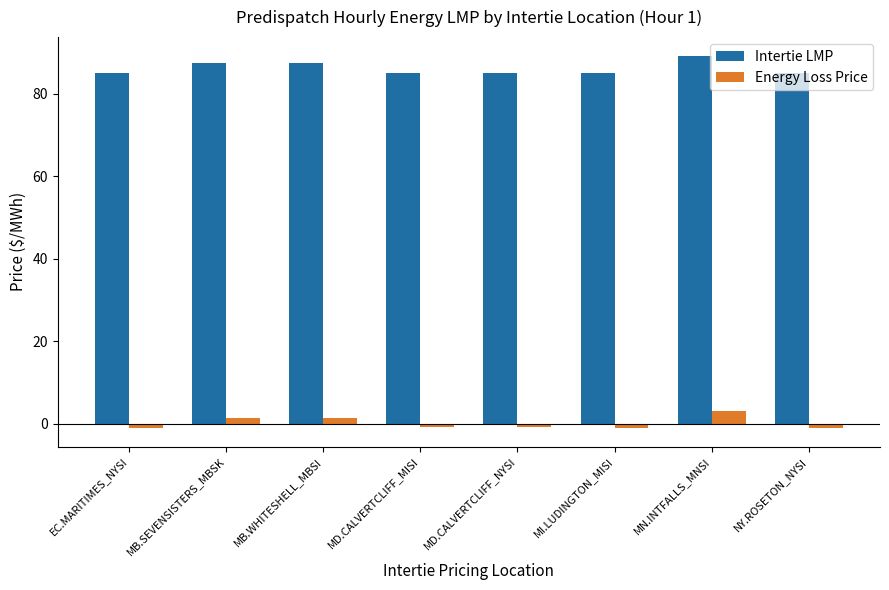

Which series has the largest total across all categories?

Intertie LMP